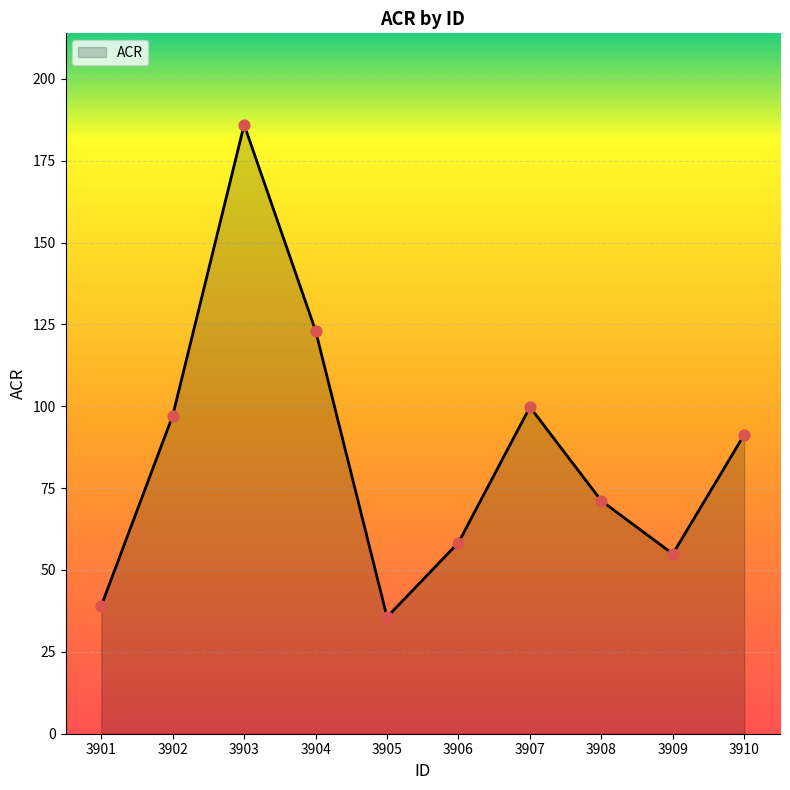

Between 3910 and 3908, which is larger?

3910